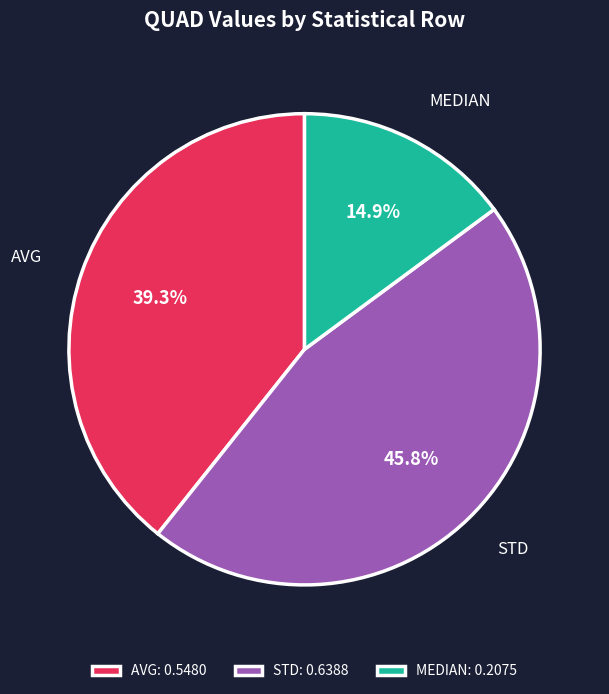

To the nearest percent, what portion does MEDIAN represent?

15%